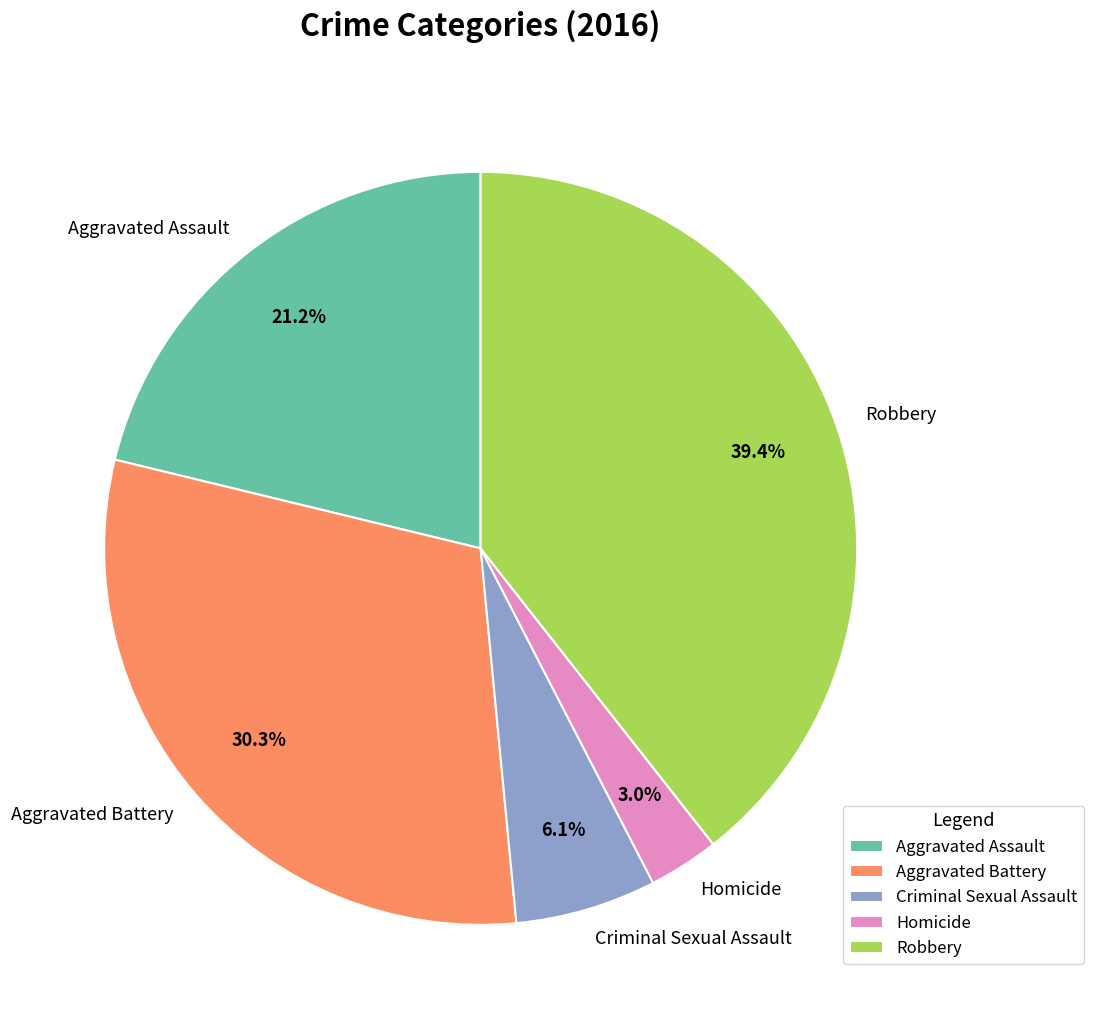

To the nearest percent, what portion does Homicide represent?

3%